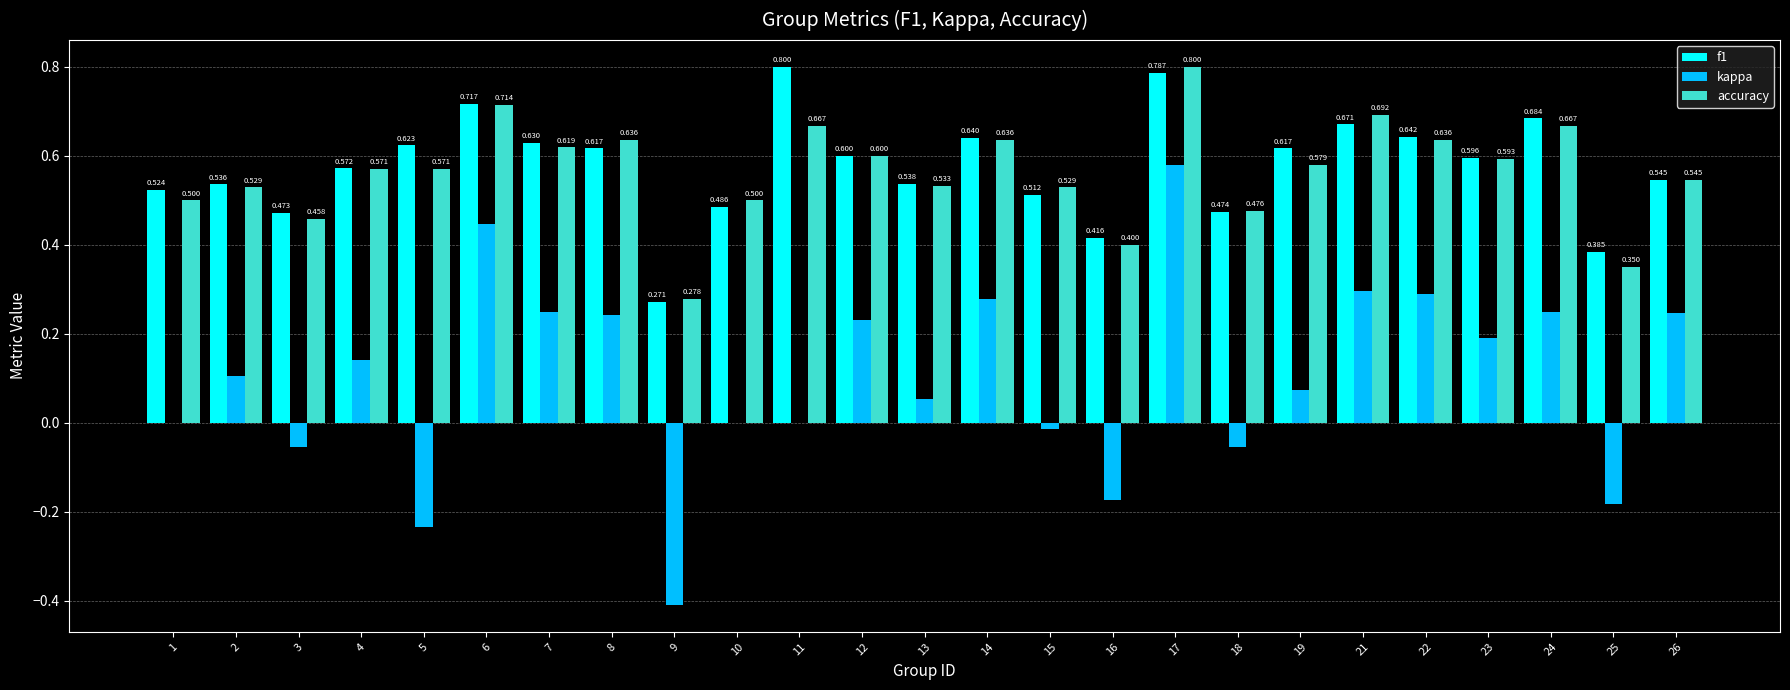

Is the value of kappa at 25 greater than the value of f1 at 12?

No